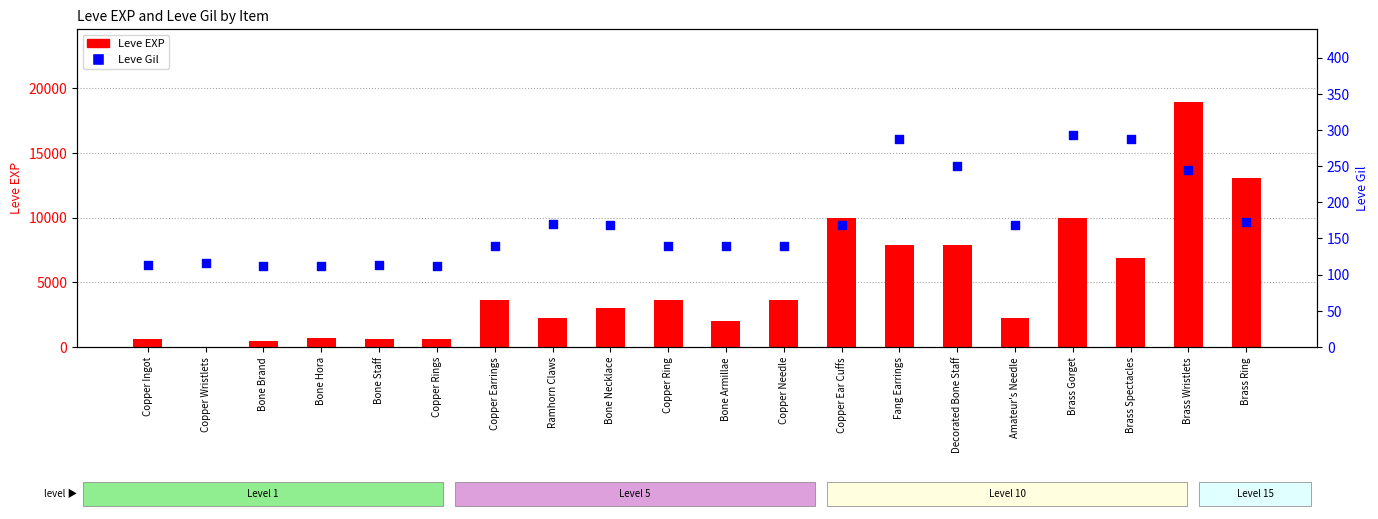

At how many categories does at least one series exceed 7909?

4